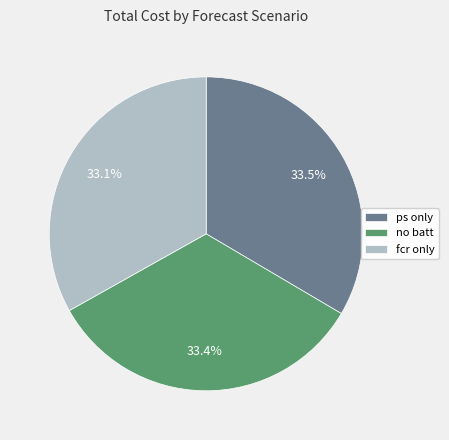

Combined, do fcr only and no batt account for over 50%?

Yes